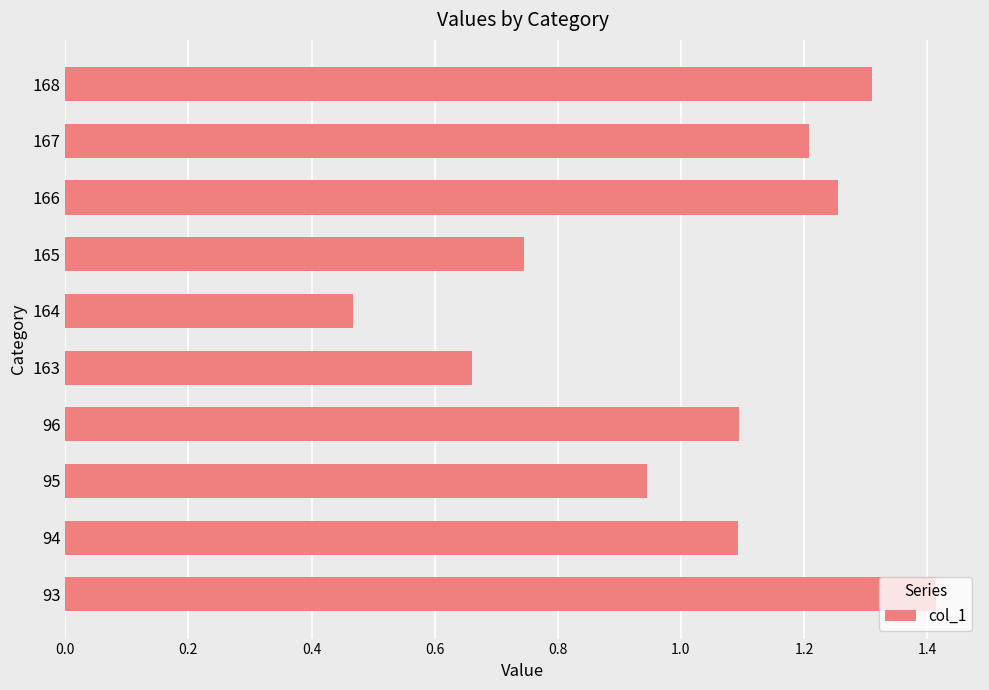

What is the average value?

1.0